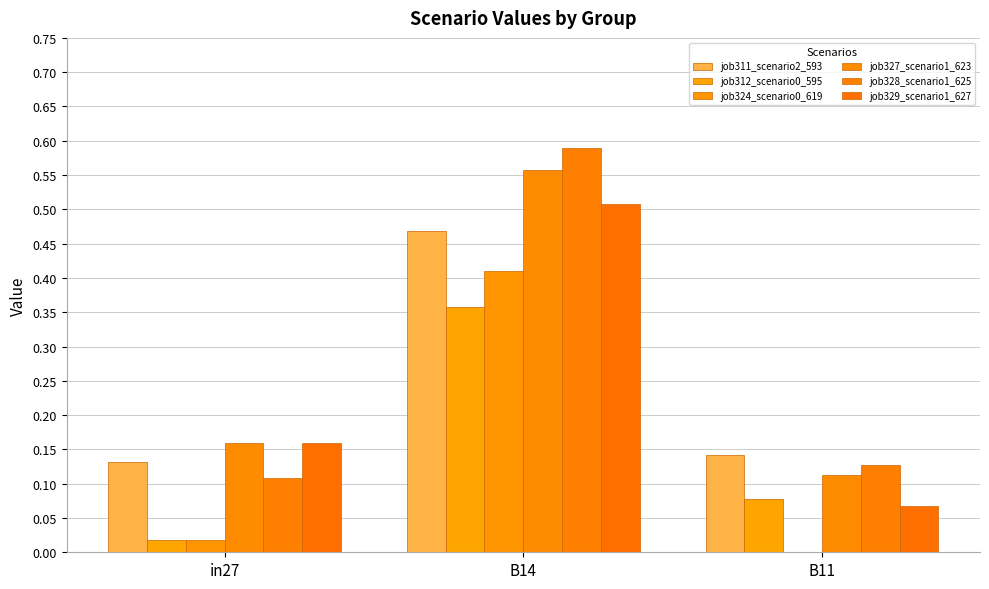

What position from the right is in27?

3